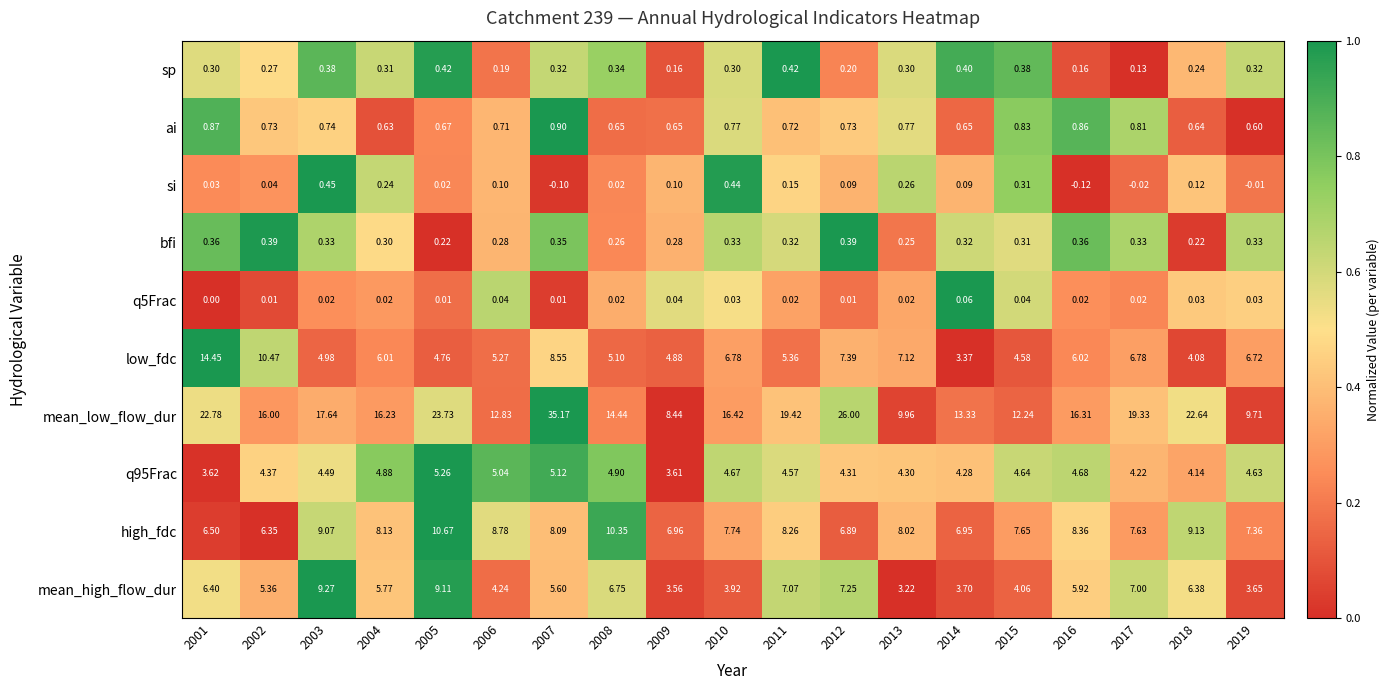

Which series has the largest total across all categories?

mean_low_flow_dur